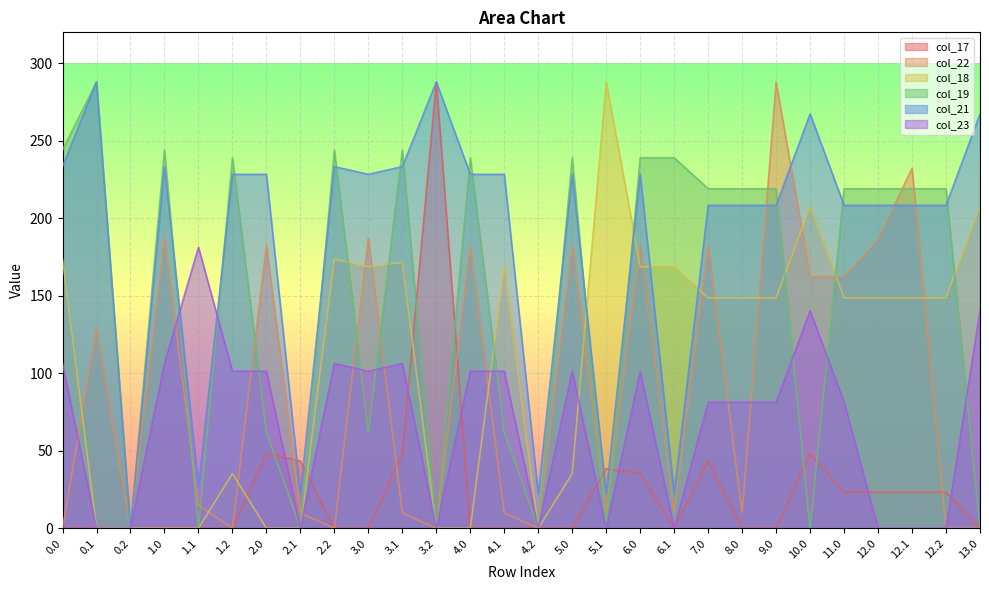

What value does the col_23 series have at 3.0?

101.3